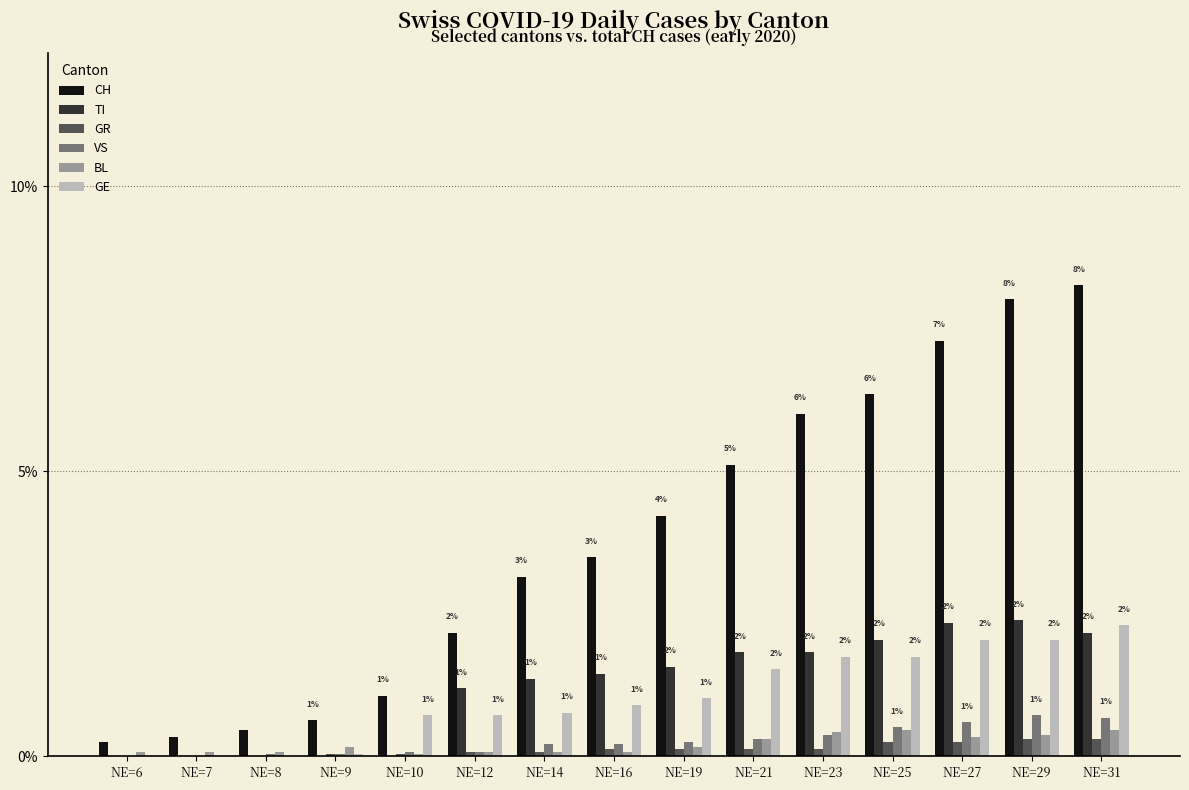

Are the bars horizontal?

No